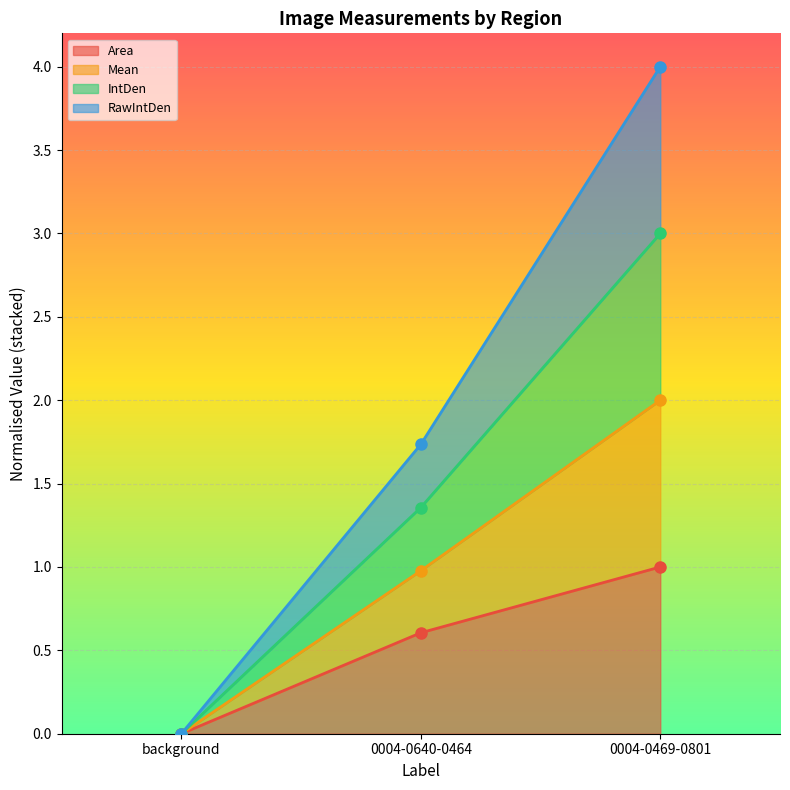

List the series in order of their peak value, highest first.

Mean, IntDen, RawIntDen, Area